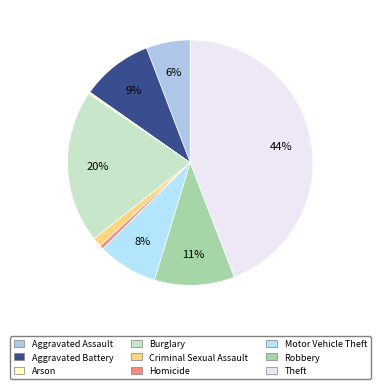

To the nearest percent, what is the average slice percentage?

11%